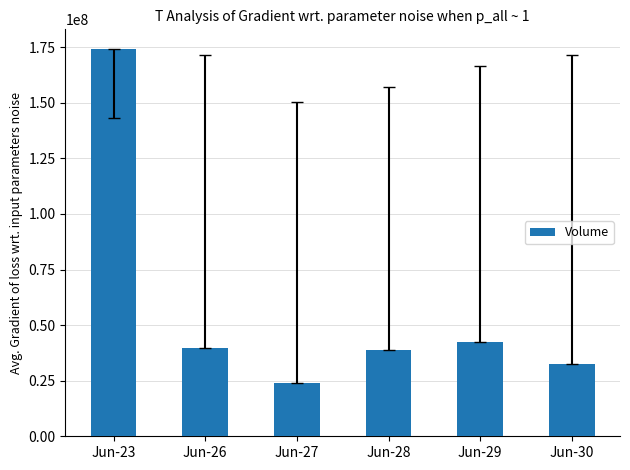

Reading right to left, list all the values displayed in this chart.

Jun-30=32481840	Jun-29=42613640	Jun-28=38855000	Jun-27=23914920	Jun-26=39920480	Jun-23=174356400